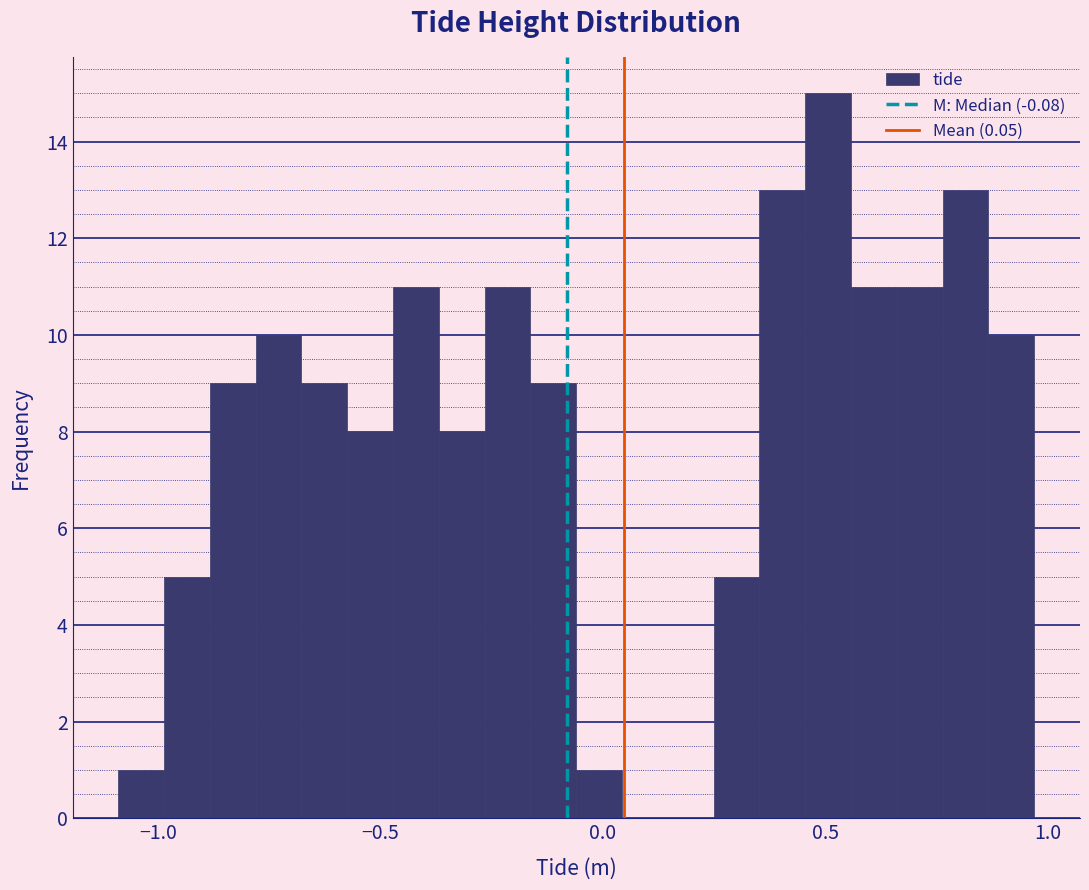

Around what value on the x-axis is the tallest bar? Give the approximate position of its centre, as read against the axis.

0.50